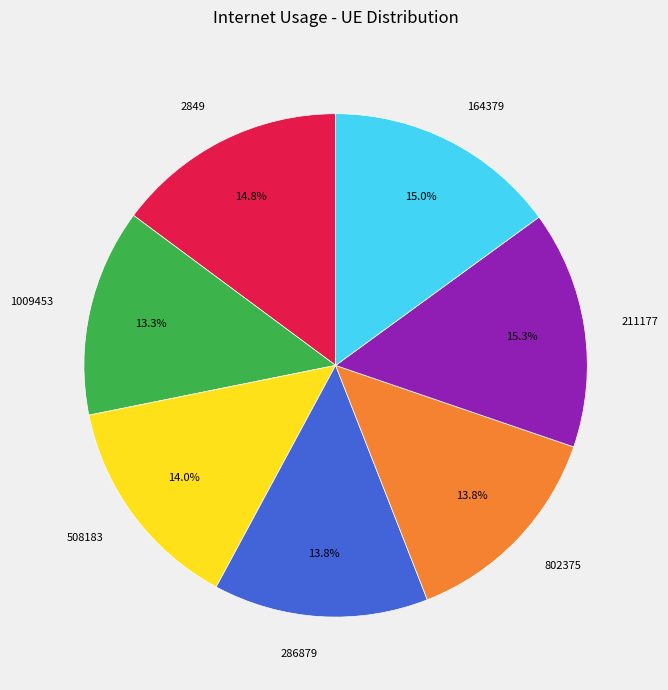

Do 286879 and 508183 together represent more than half of the pie?

No